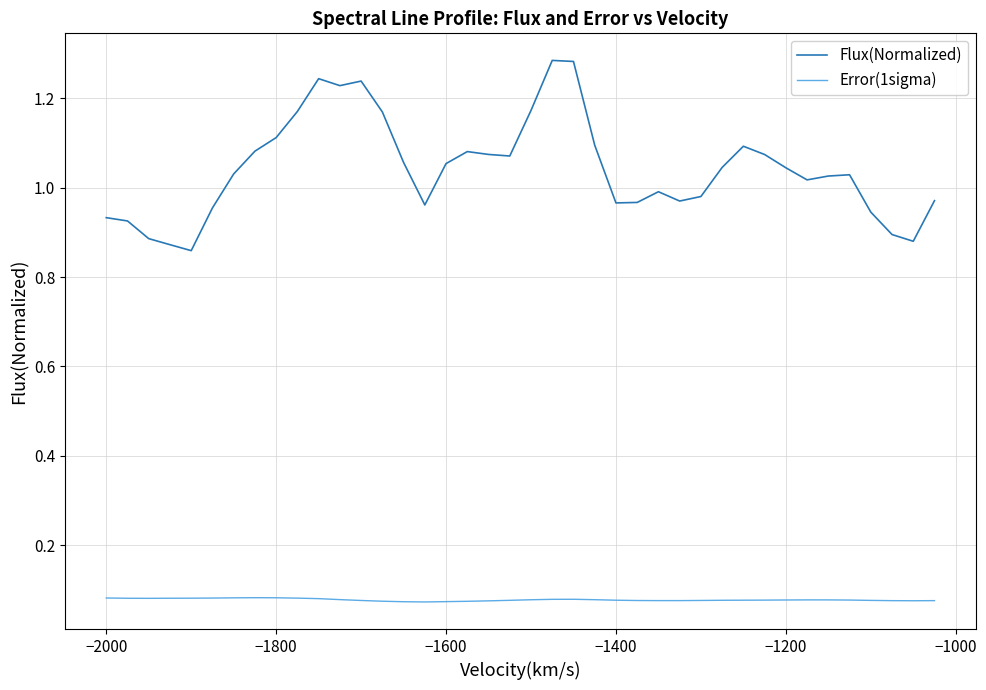

What is the difference between the maximum and minimum values in the Flux(Normalized) series?

0.4